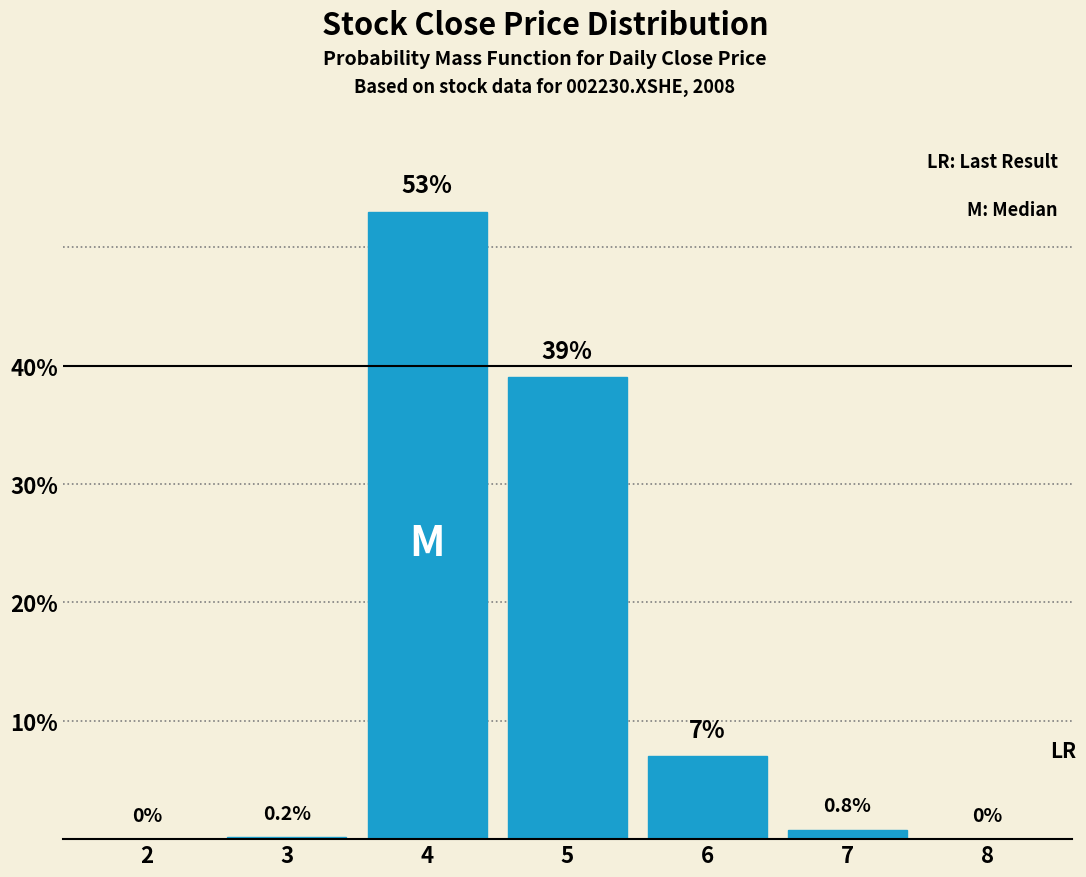

Reading left to right, list all the values displayed in this chart.

2=0.0	3=0.2	4=53.0	5=39.0	6=7.0	7=0.8	8=0.0